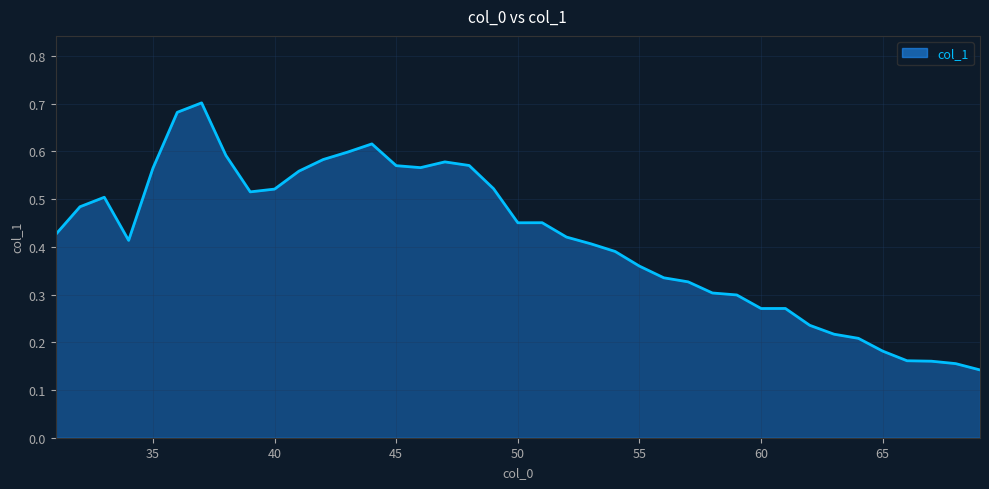

What is the average value?

0.4